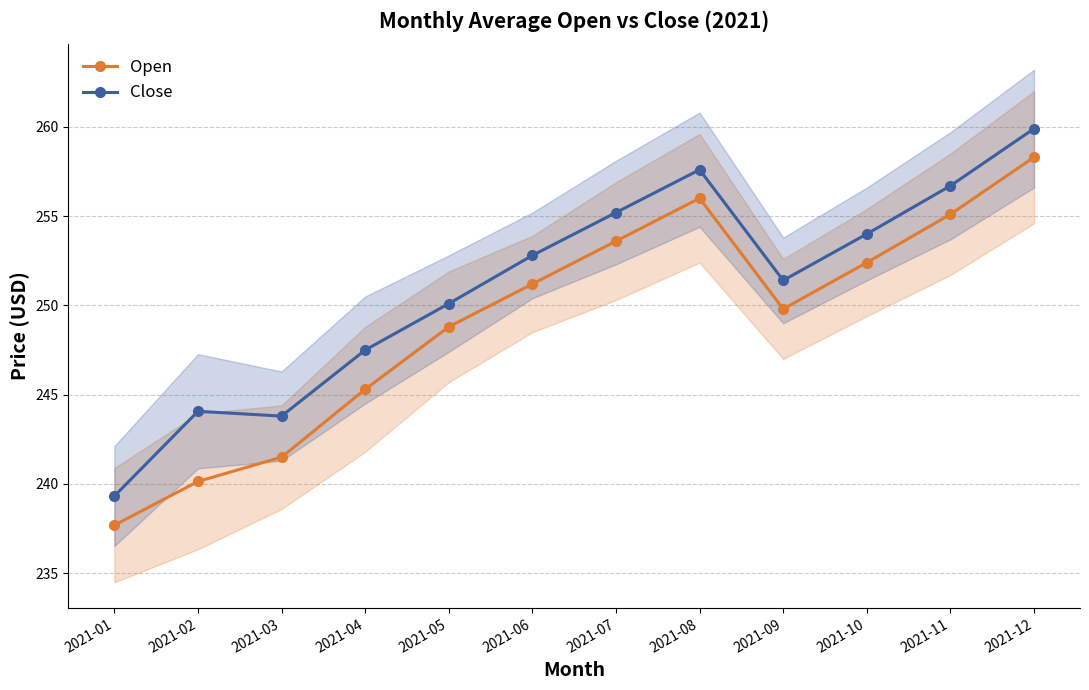

At how many categories does at least one series exceed 243?

11